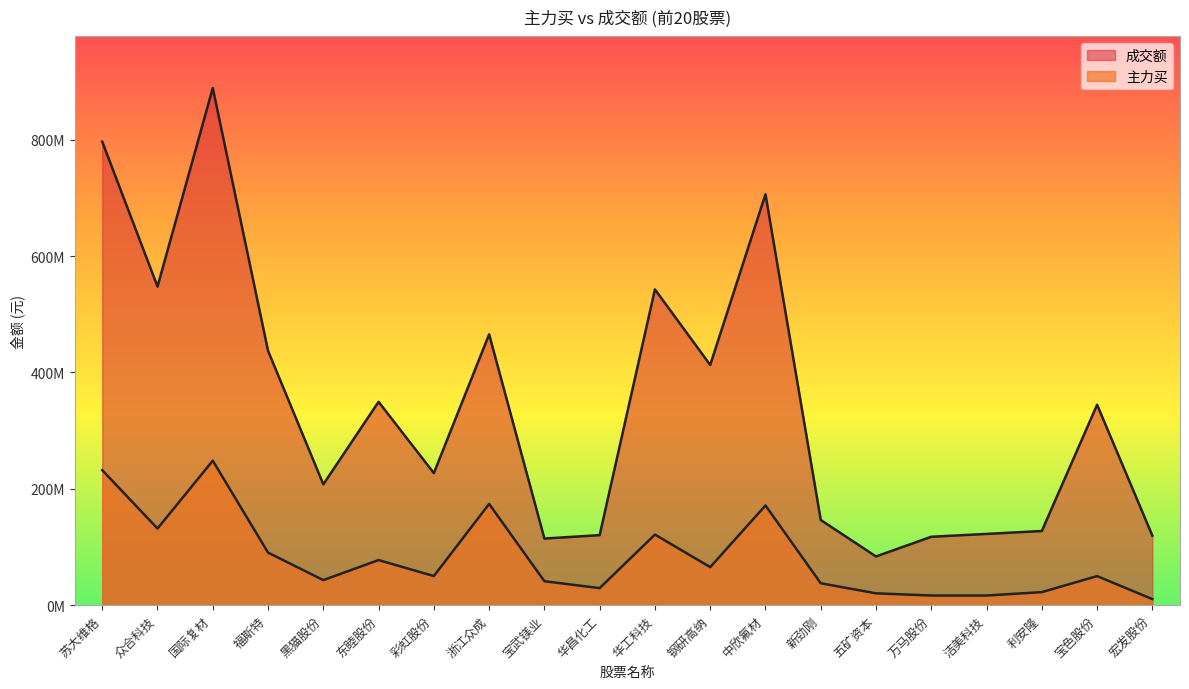

What value does the 主力买 series have at 新劲刚, to the nearest 10?

37666130